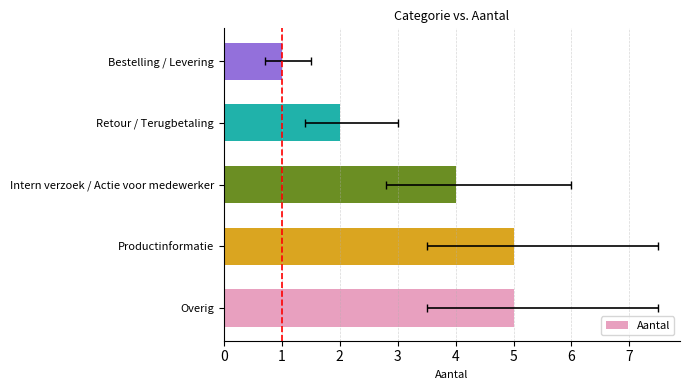

At which label is the value closest to 3?

Intern verzoek / Actie voor medewerker